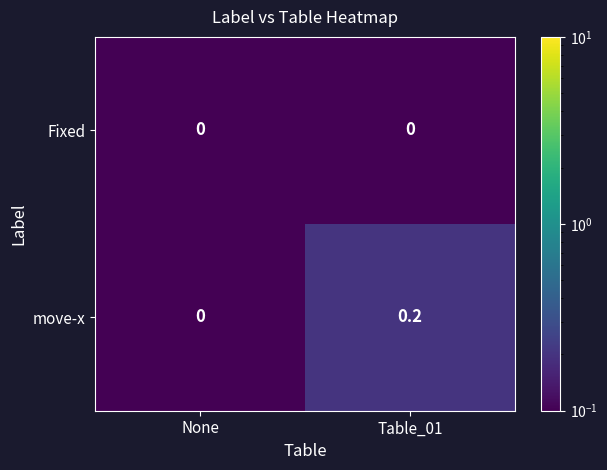

Rank the series by their average value, from highest to lowest.

move-x, Fixed